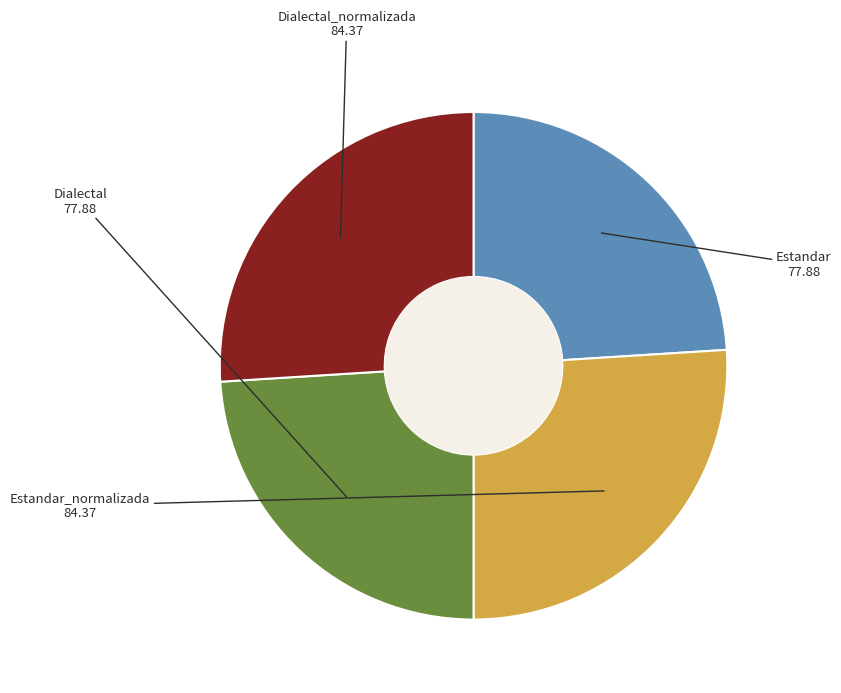

Does any single category account for the majority?

No